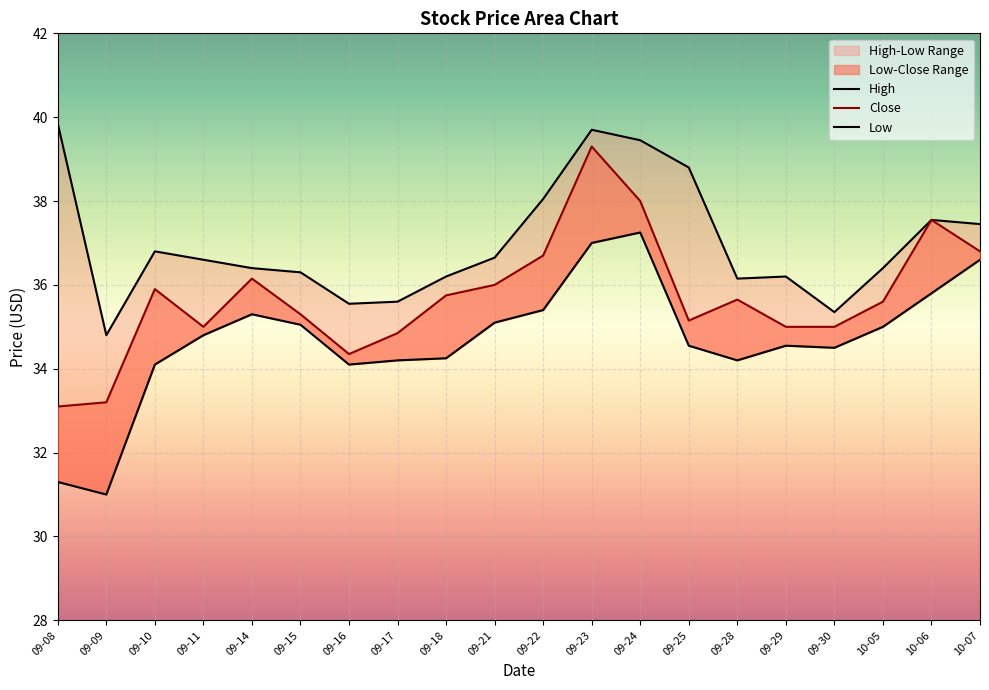

What is the approximate value of High at 09-11?

36.6